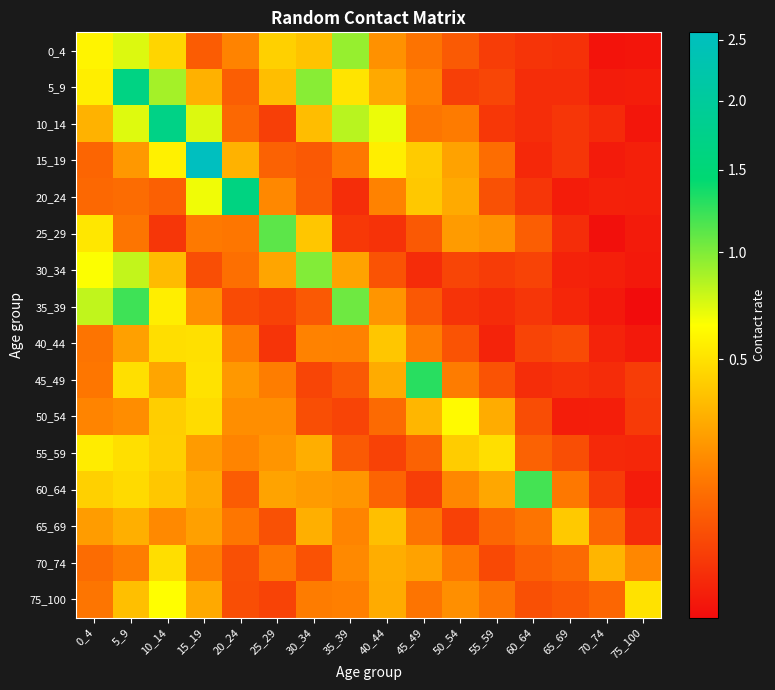

Which series has the largest range (max minus min)?

15_19